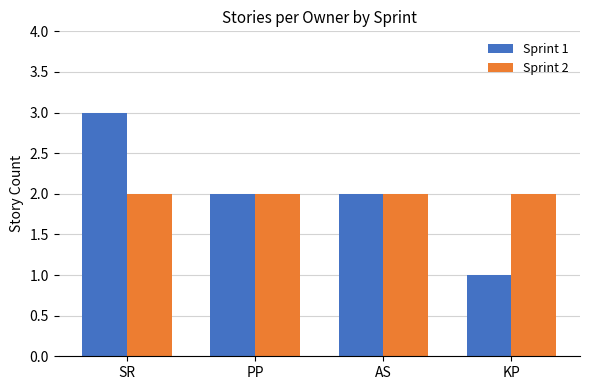

Is the value of Sprint 1 at KP greater than the value of Sprint 2 at KP?

No